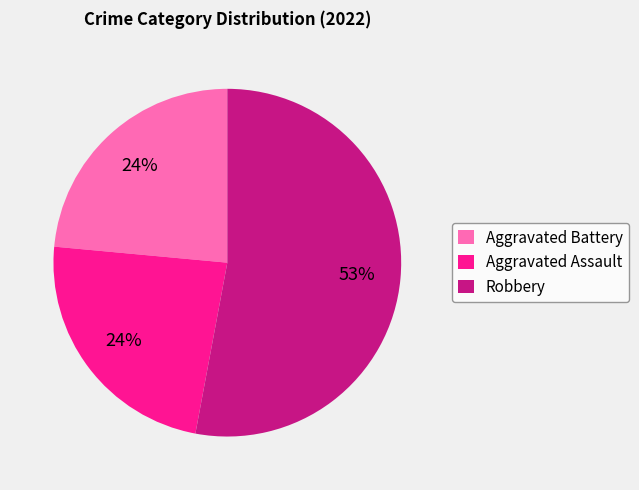

Does Aggravated Assault account for over 50% of the chart?

No